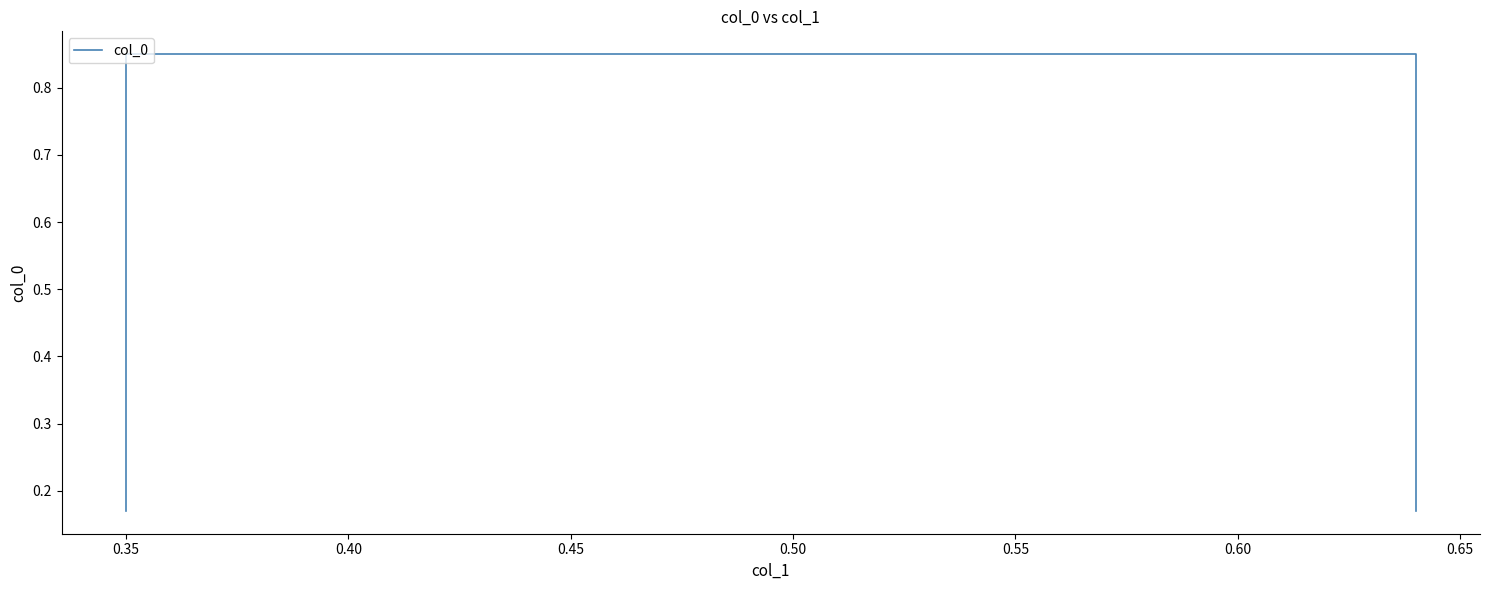

How many values are between 0 and 1?

4